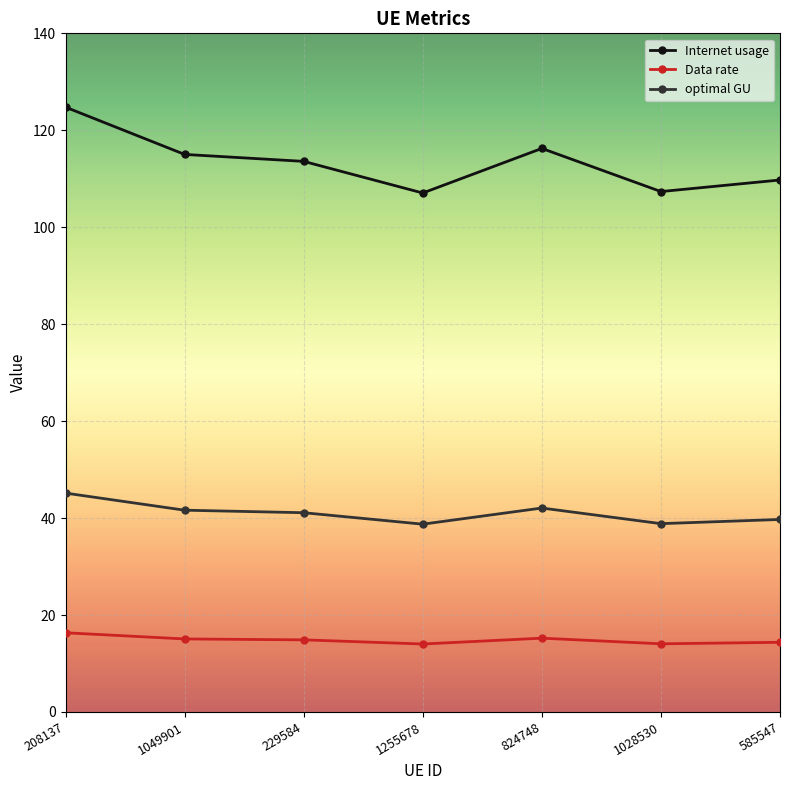

What is the average value of the optimal GU series?

41.0